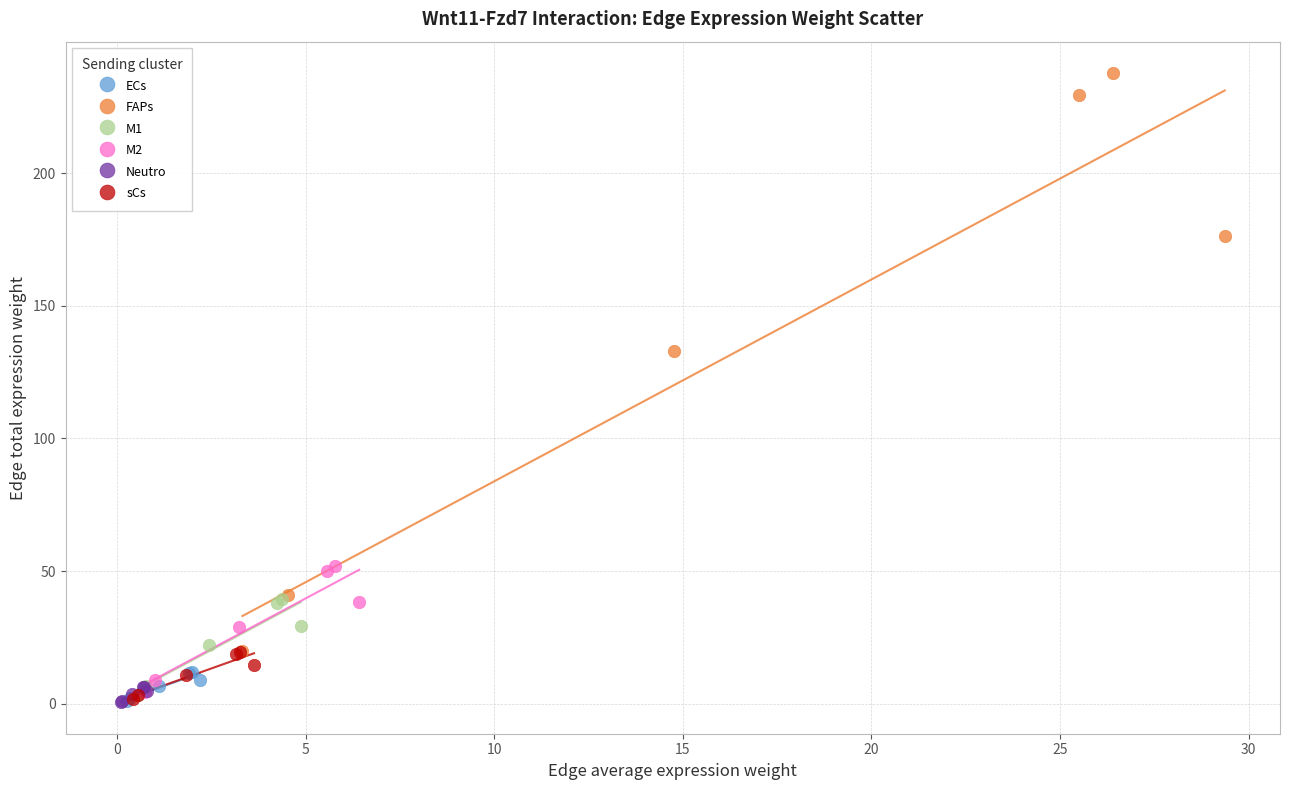

Which series has the widest spread of Y values?

FAPs